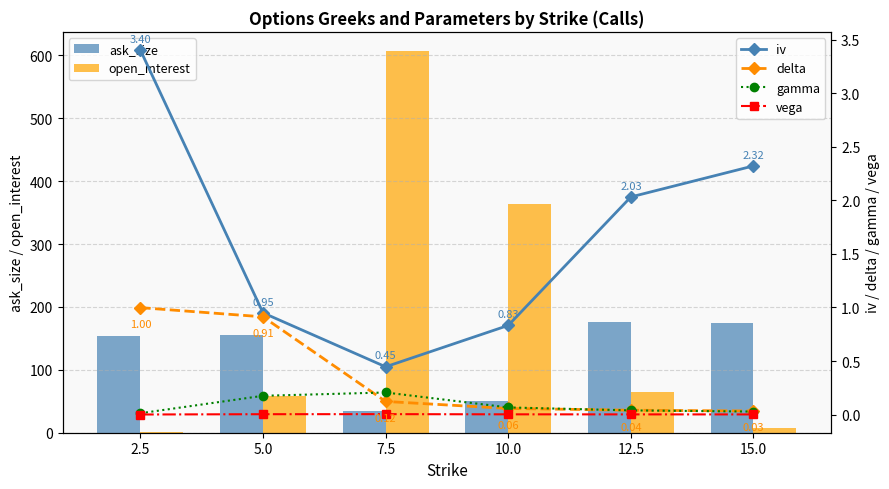

List the labels in order of vega value, largest first.

7.5, 5.0, 10.0, 12.5, 15.0, 2.5